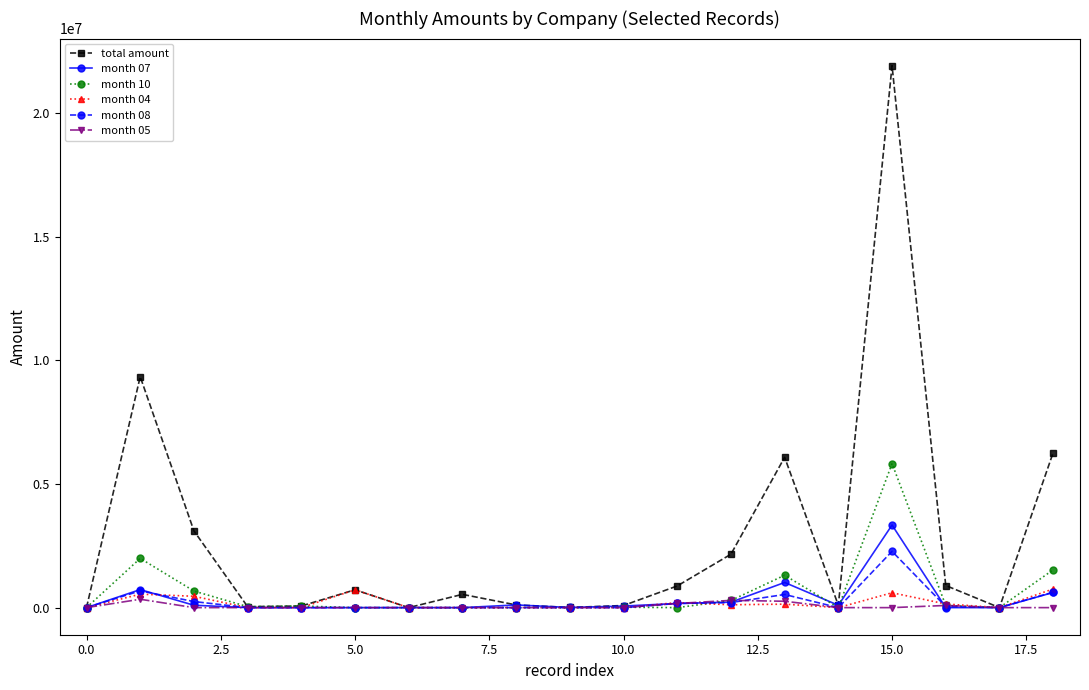

Which series has the largest total across all categories?

total amount